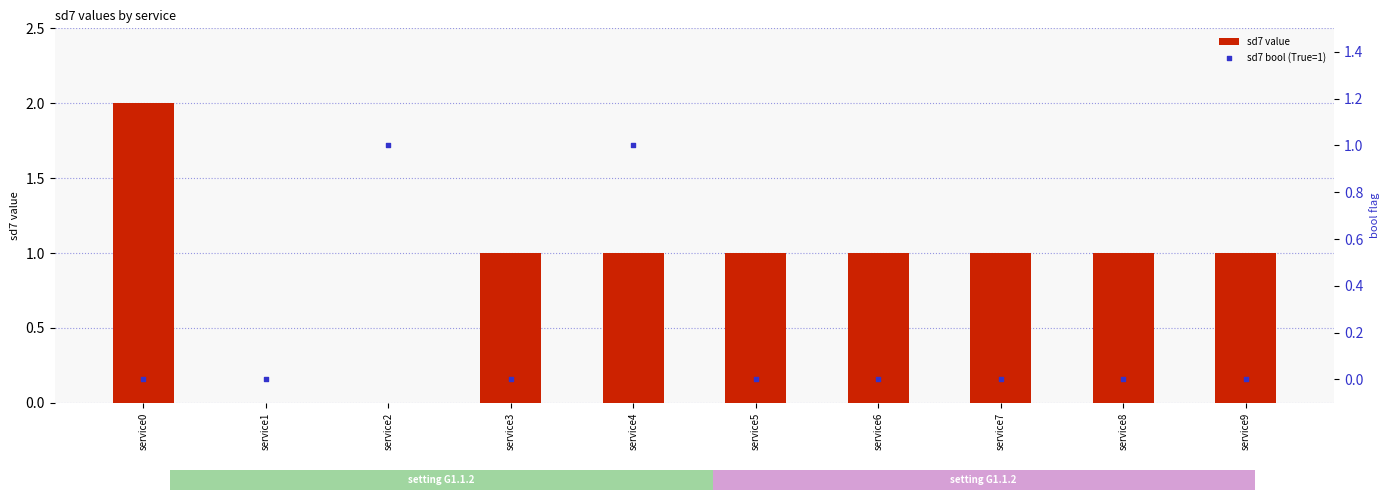

What are all the series names shown in the legend?

sd7 value, sd7 bool (True=1)